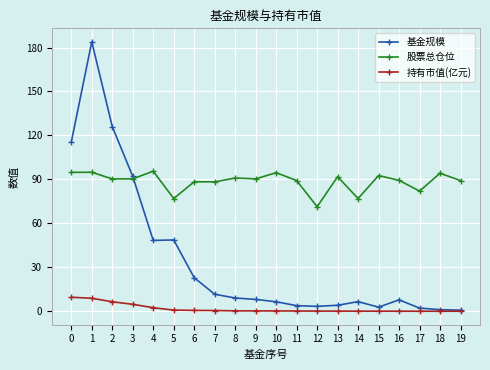

Count the number of categories in the chart.

20